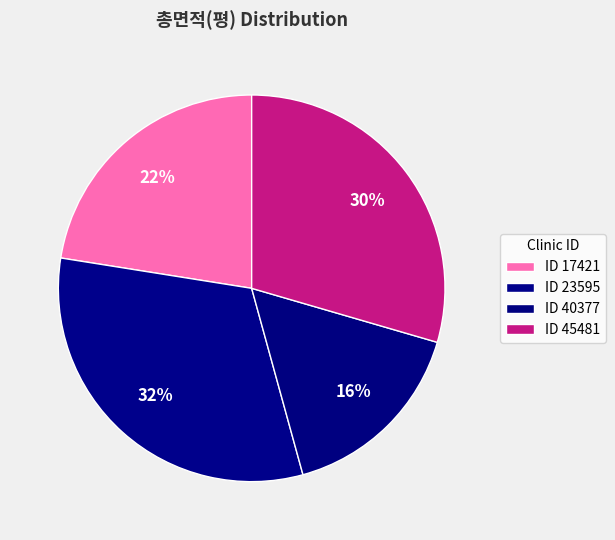

How many segments does this pie chart have?

4